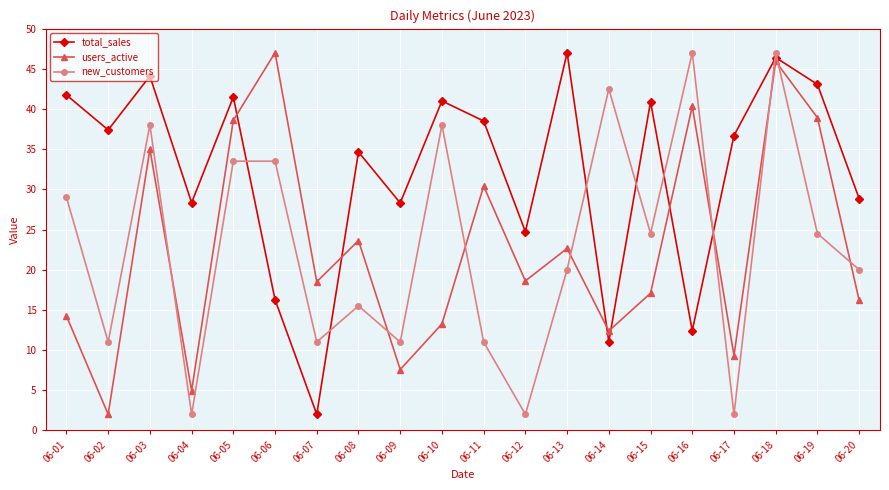

The value of users_active at 06-19 is 63.2. True or false?

False